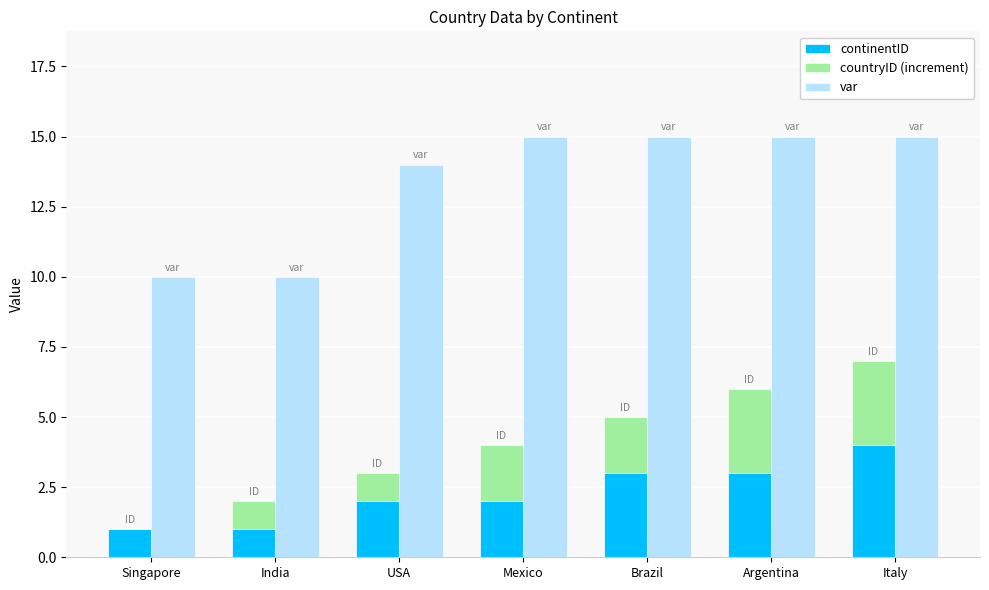

Which series has the widest spread of values?

var